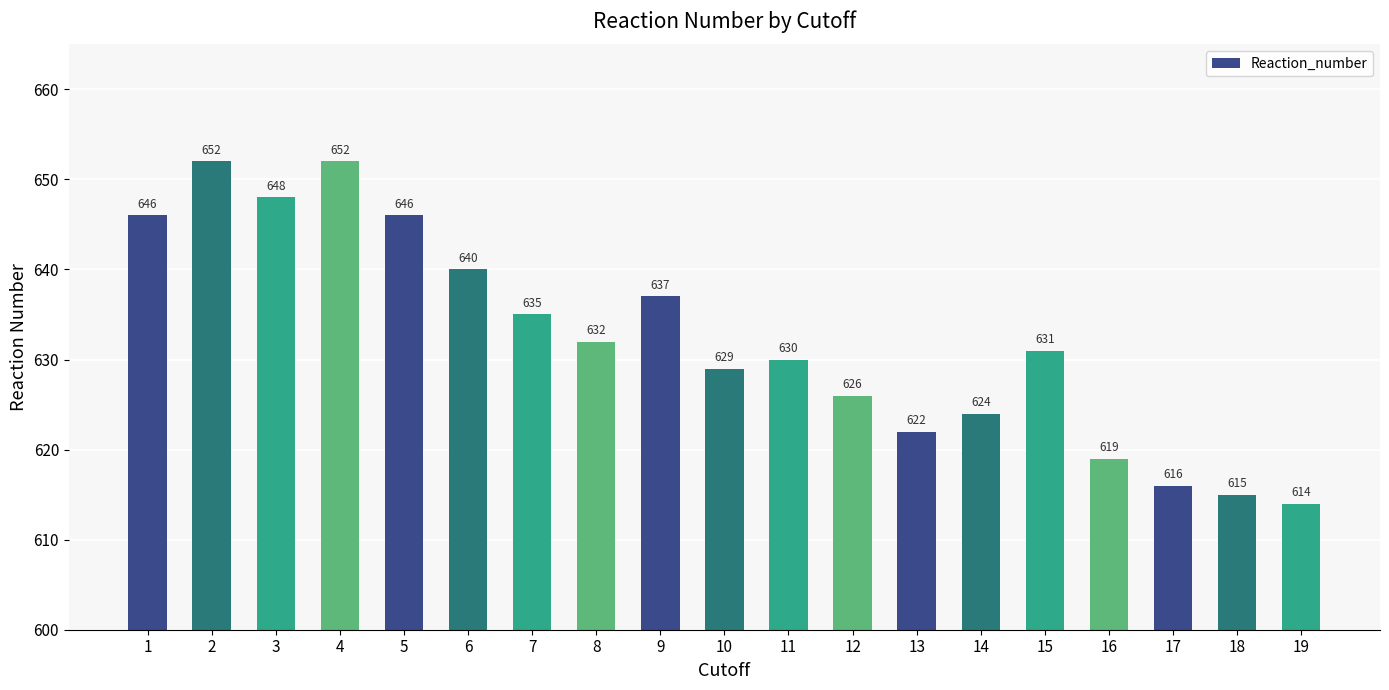

What is the value of the 6th bar from the left?

640